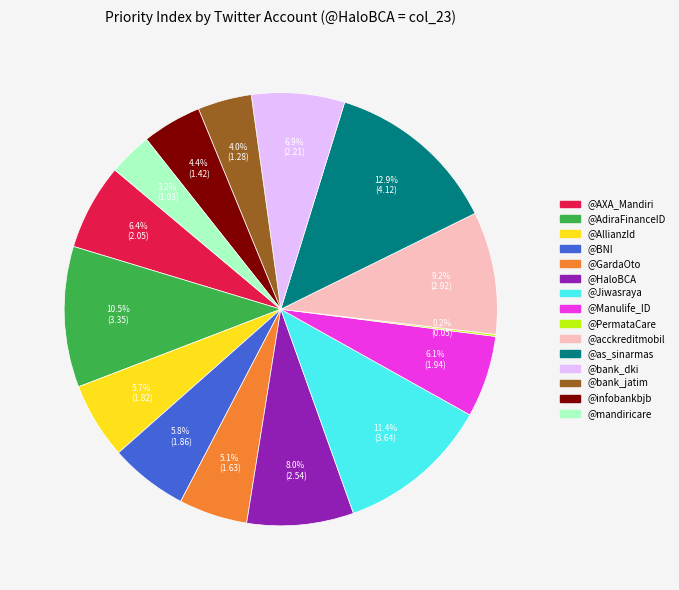

What is the ratio of the value at @AXA_Mandiri to the value at @acckreditmobil?

0.7